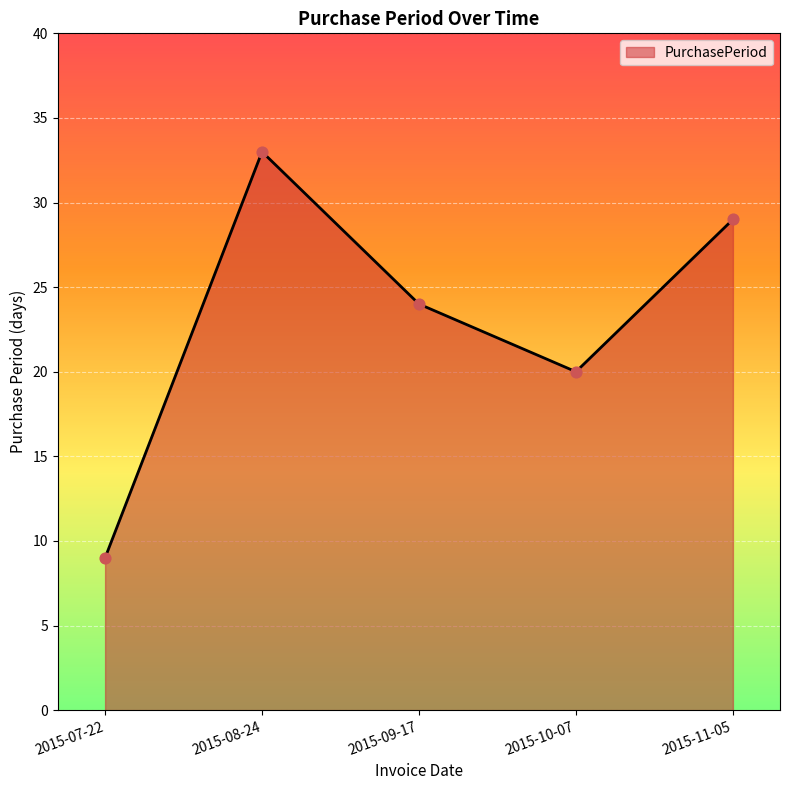

Between 2015-08-24 and 2015-07-22, which is larger?

2015-08-24